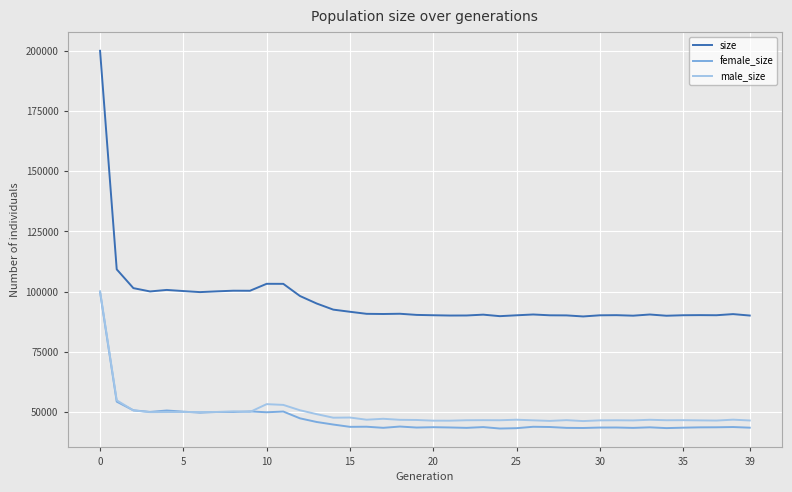

What is the sum of all female_size values?

1885151